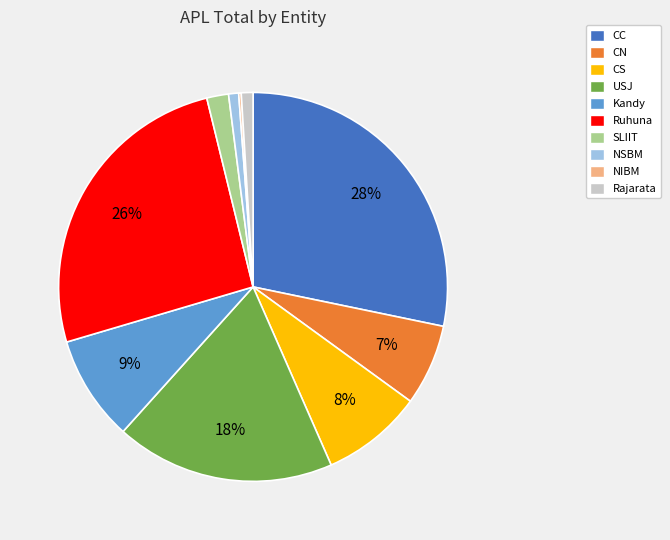

Is CN the majority of the pie?

No